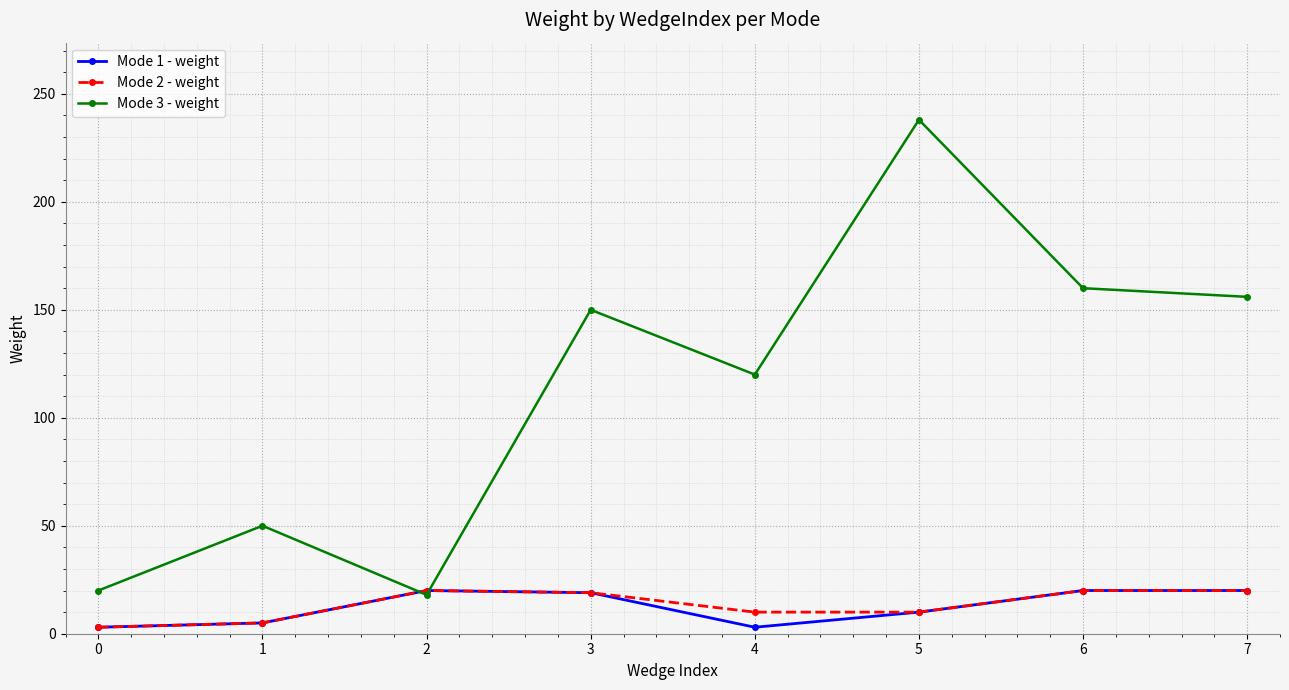

What is the sum of all Mode 1 - weight values?

100